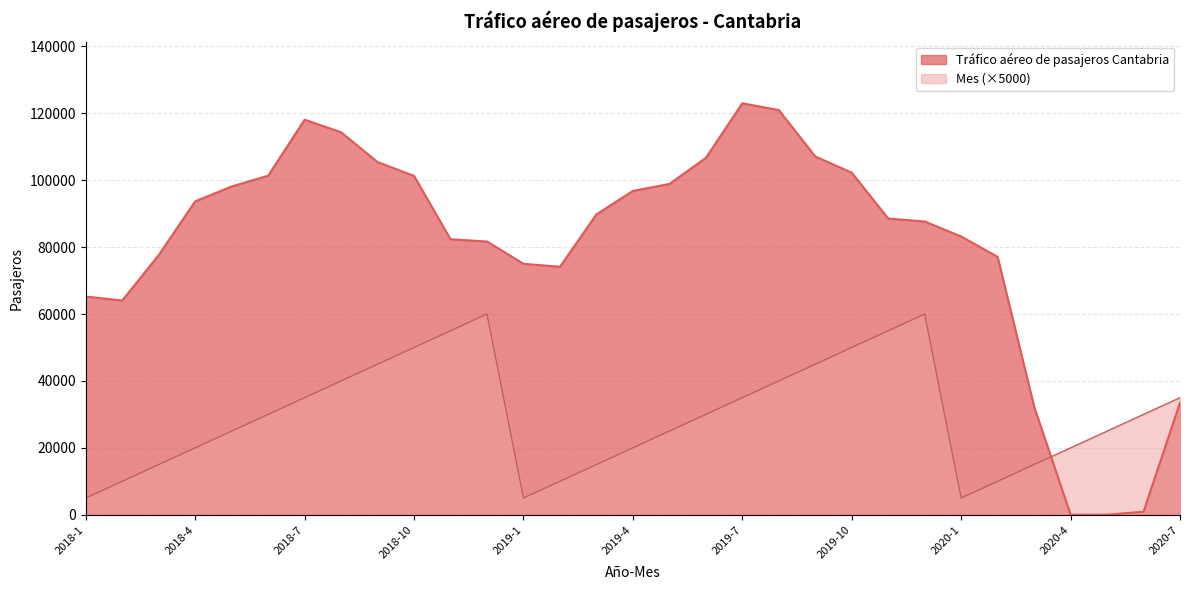

Is the value of Mes at 2019-4 greater than the value of Tráfico aéreo de pasajeros Cantabria at 2018-8?

No